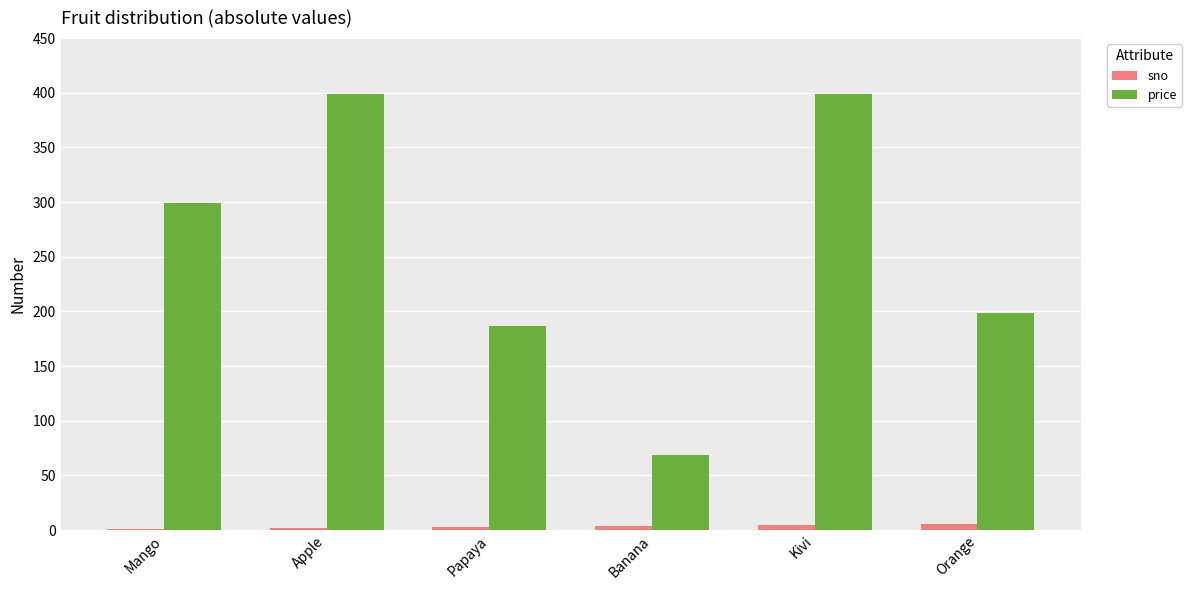

What is the sum of all price values?

1552